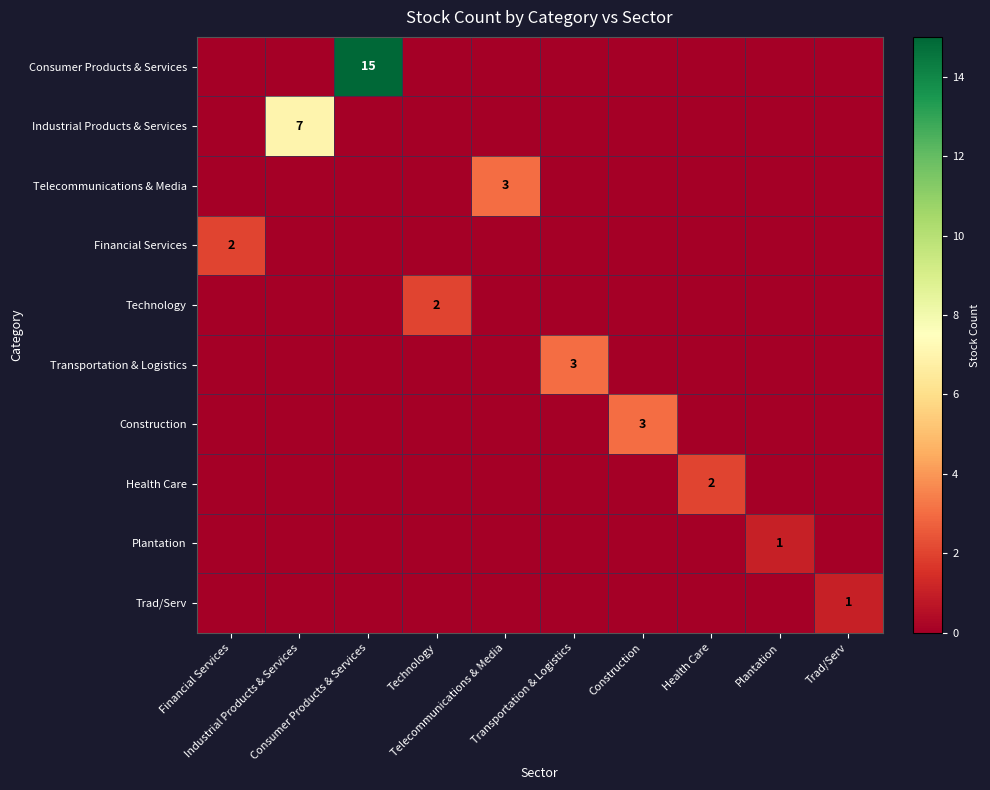

Between Transportation & Logistics and Trad/Serv, which series saw the biggest shift?

Transportation & Logistics